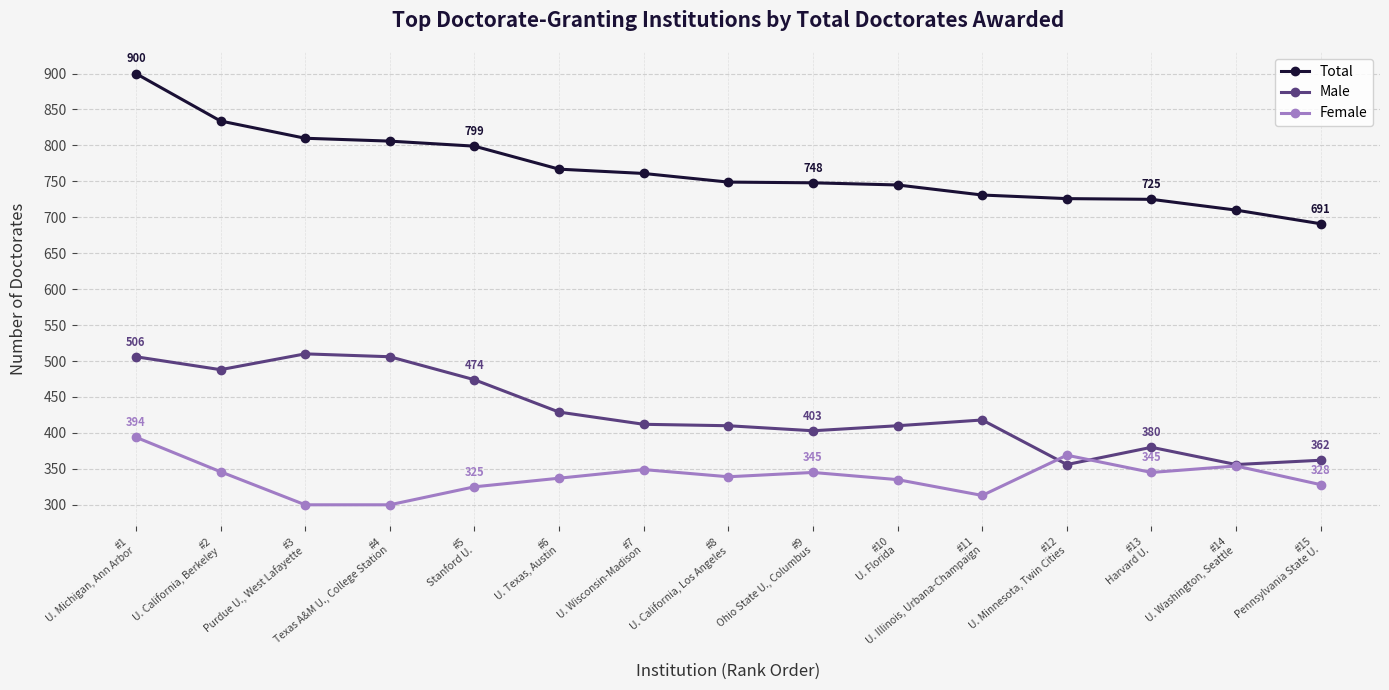

Does the chart have visible grid lines?

Yes